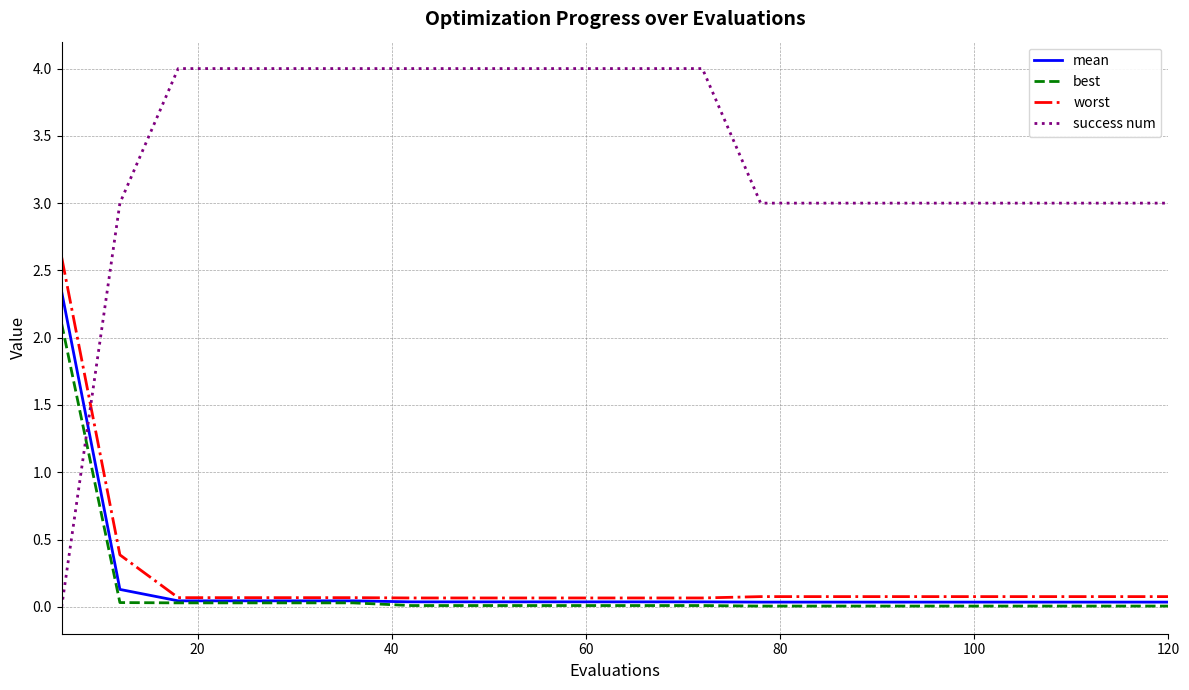

Count the number of data series in this chart.

4